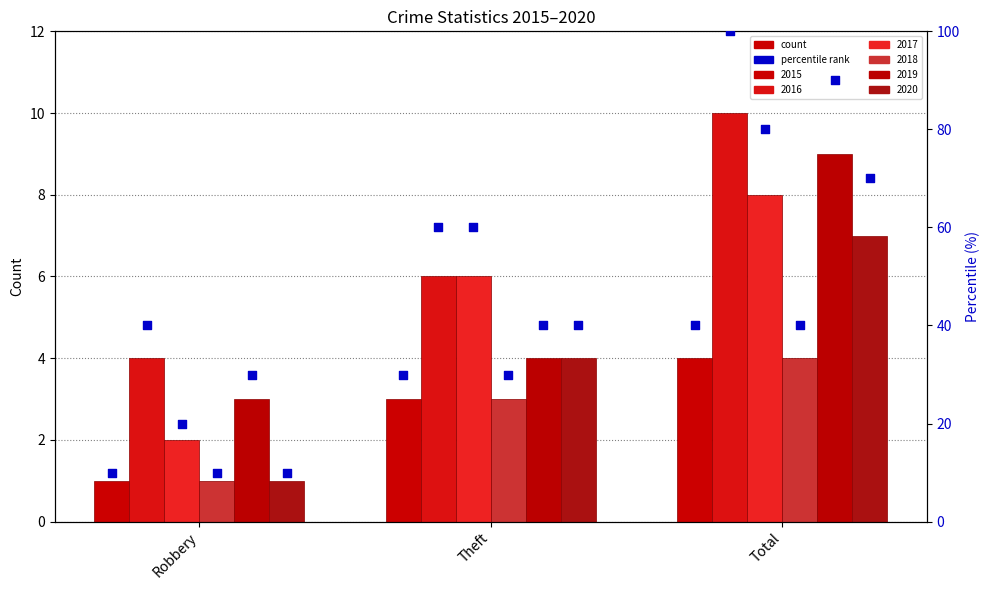

What is the change in value from Robbery to Total?

+30